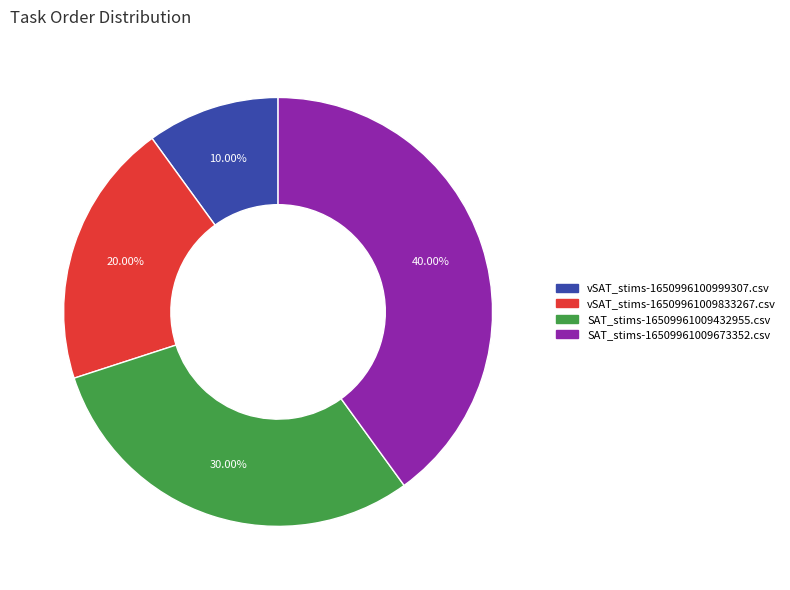

True or false: vSAT_stims-16509961009833267.csv accounts for 20% of the total.

True